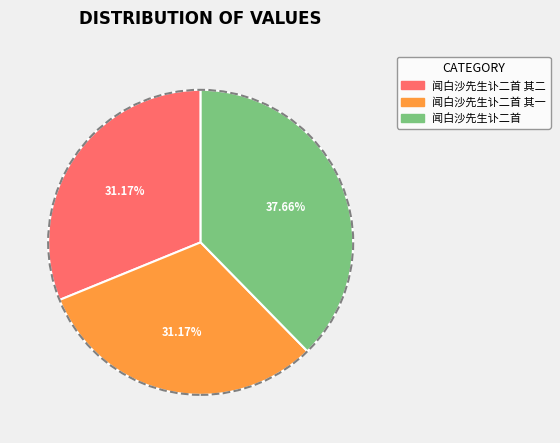

Is it true that 闻白沙先生讣二首 is 38% of the pie?

True